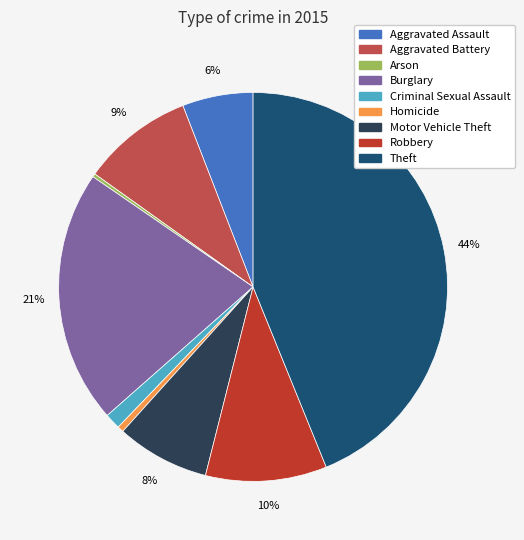

Is it true that Homicide is 11% of the pie?

False